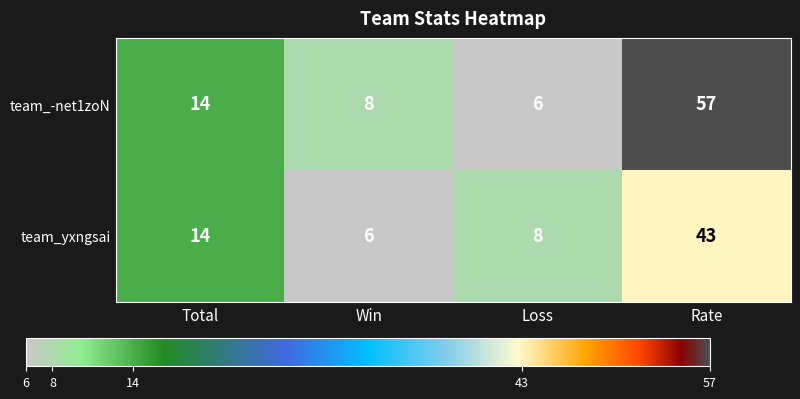

Rank the series at Win from highest to lowest value.

team_-net1zoN, team_yxngsai